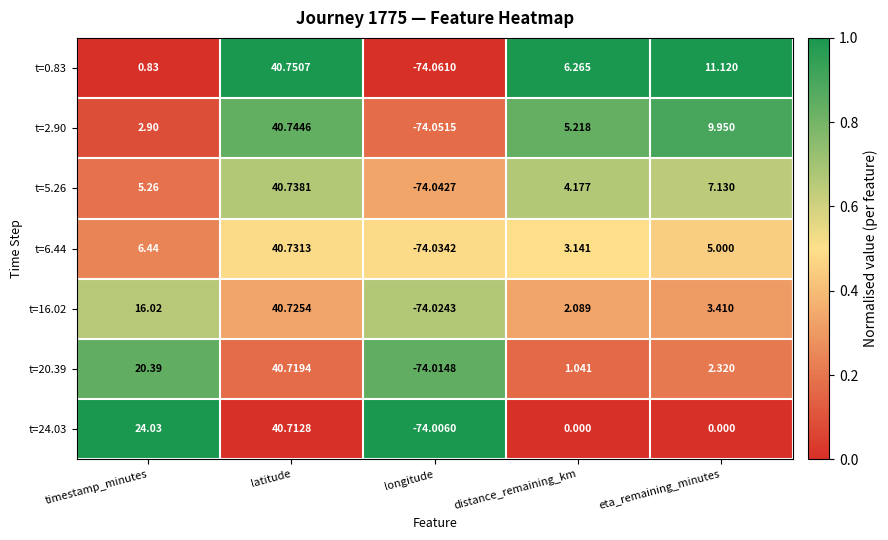

List the labels in order of t=5.26 value, smallest first.

longitude, distance_remaining_km, timestamp_minutes, eta_remaining_minutes, latitude